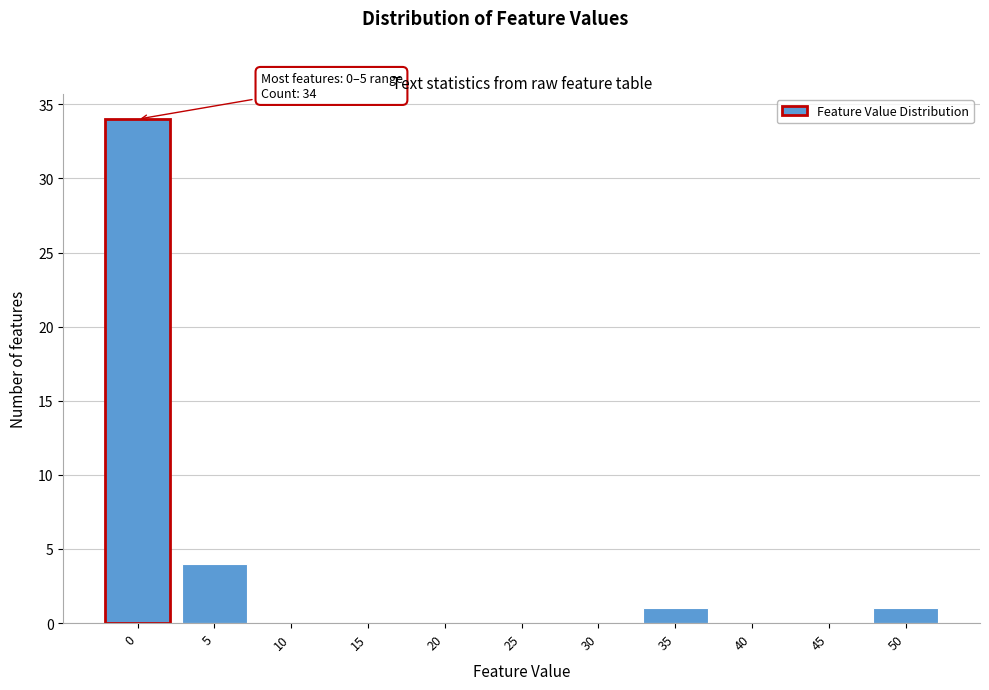

Reading left to right, list all the values displayed in this chart.

0=34	5=4	10=0	15=0	20=0	25=0	30=0	35=1	40=0	45=0	50=1